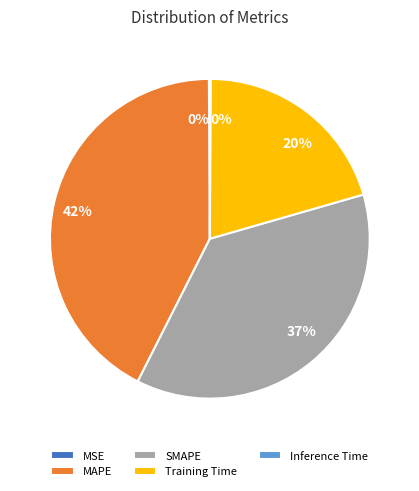

Does MAPE account for over 50% of the chart?

No